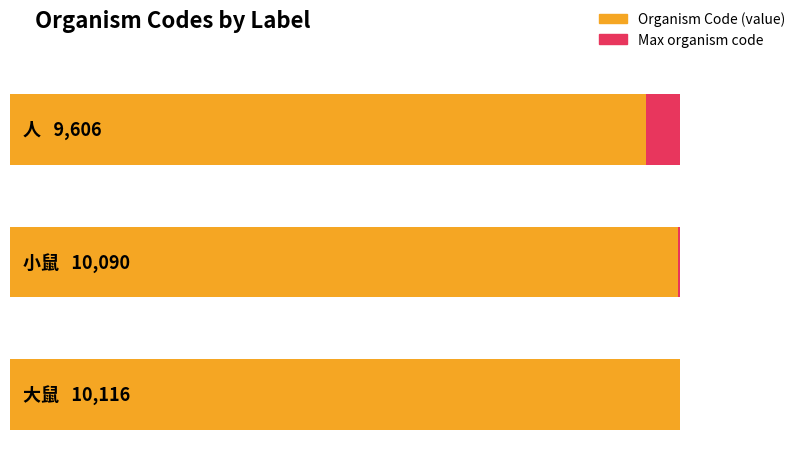

Does the chart contain any negative values?

No